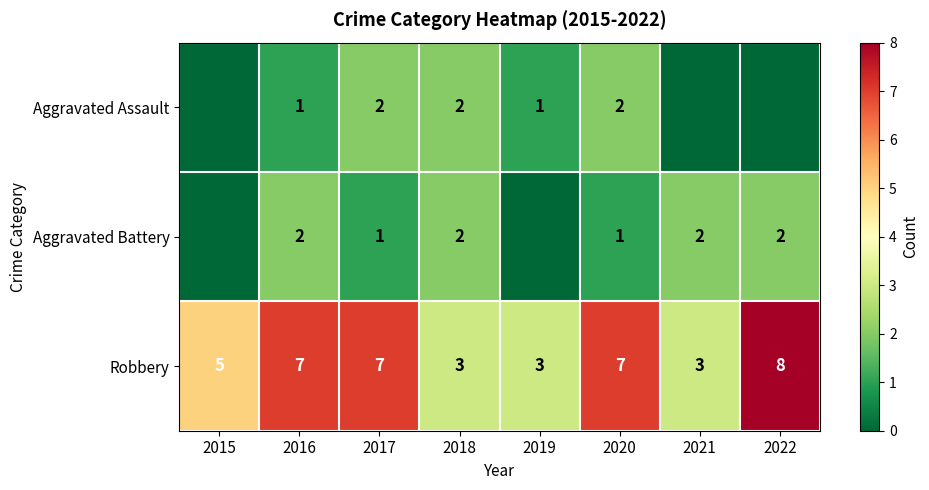

The Robbery series shows 2 at 2021. True or false?

False